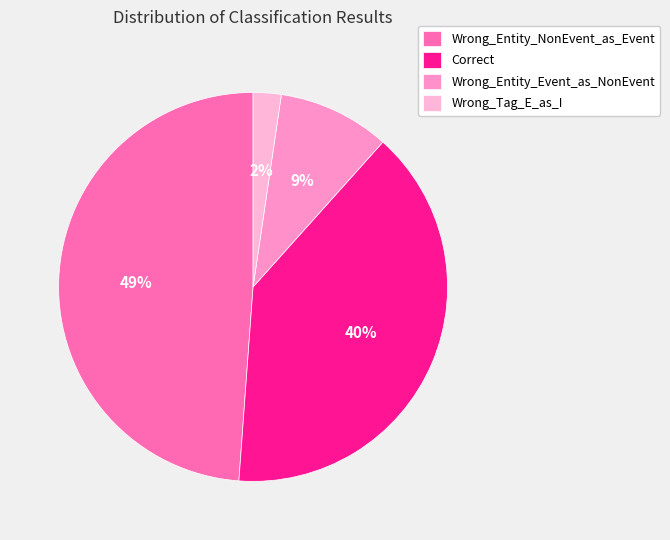

Between Wrong_Entity_Event_as_NonEvent and Wrong_Entity_NonEvent_as_Event, which is larger?

Wrong_Entity_NonEvent_as_Event